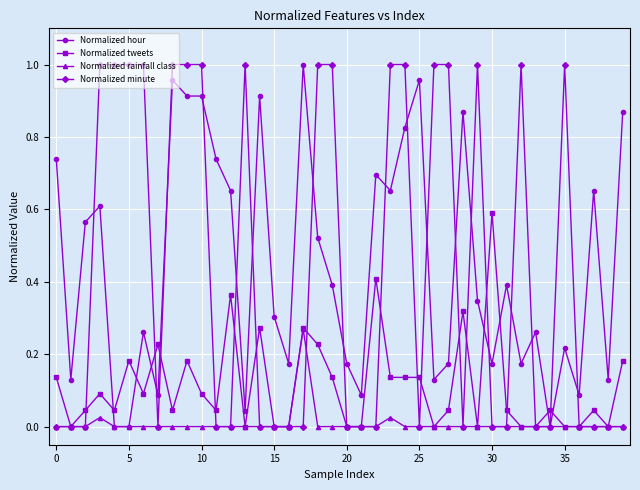

Does the chart display data point markers on the line(s)?

Yes